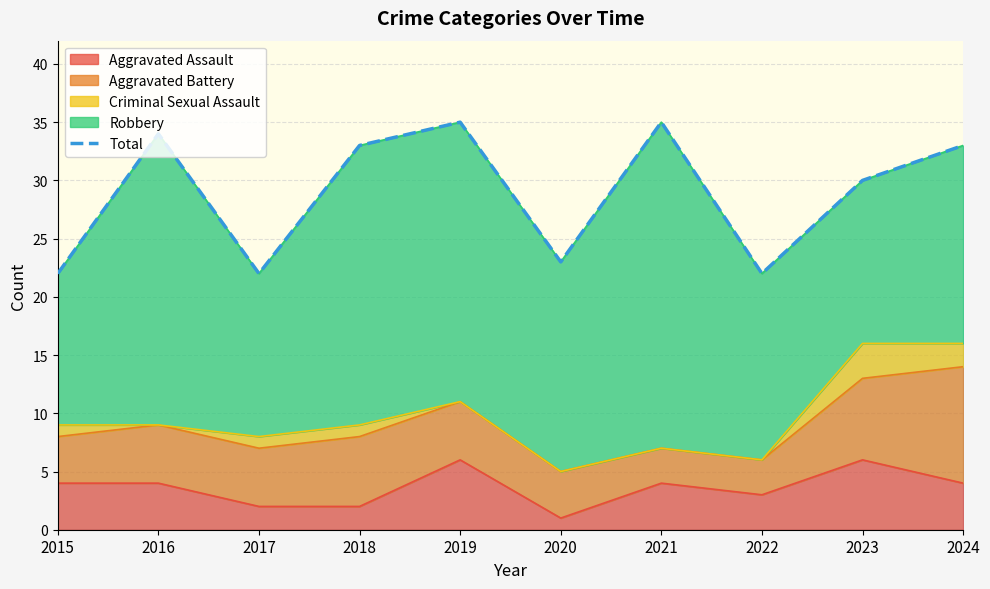

What is the minimum value shown in the chart?

22